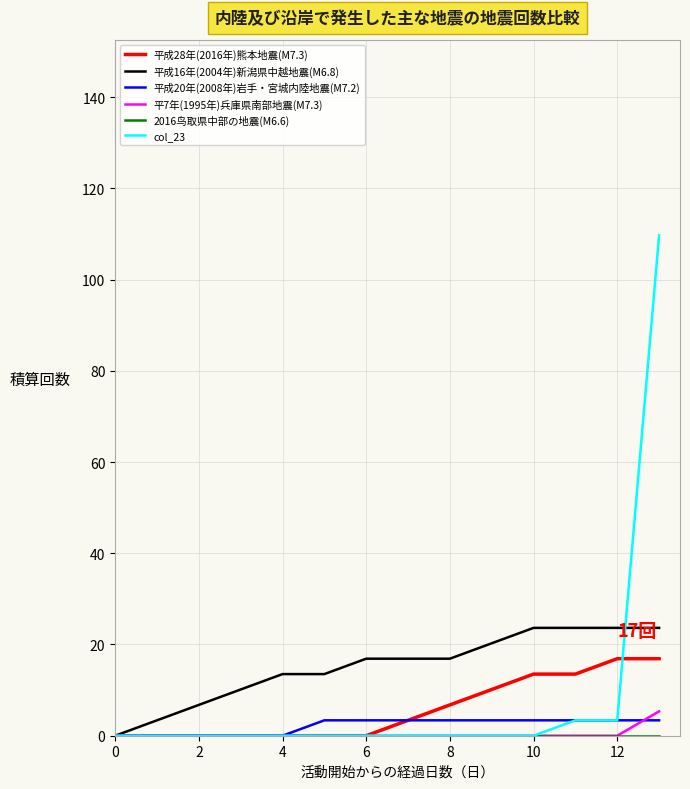

What is the sum of all 平成16年(2004年)新潟県中越地震(M6.8) values?

212.8